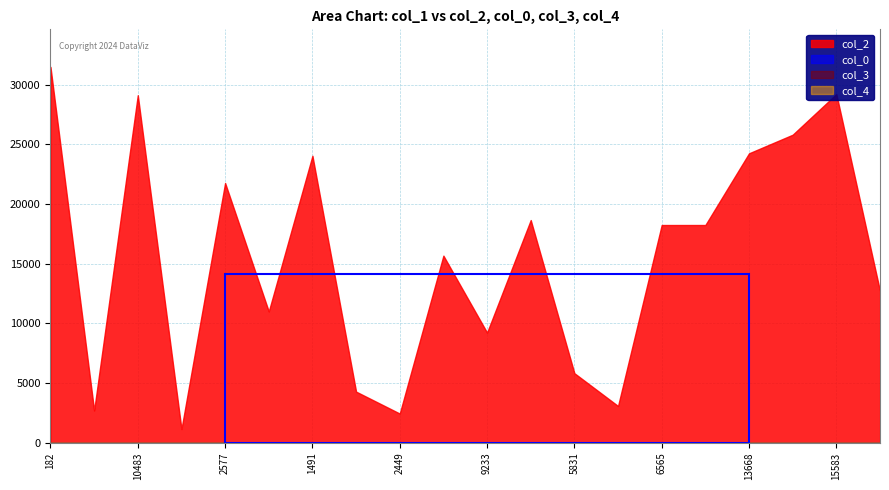

True or false: col_2 and col_4 cross at least once.

False